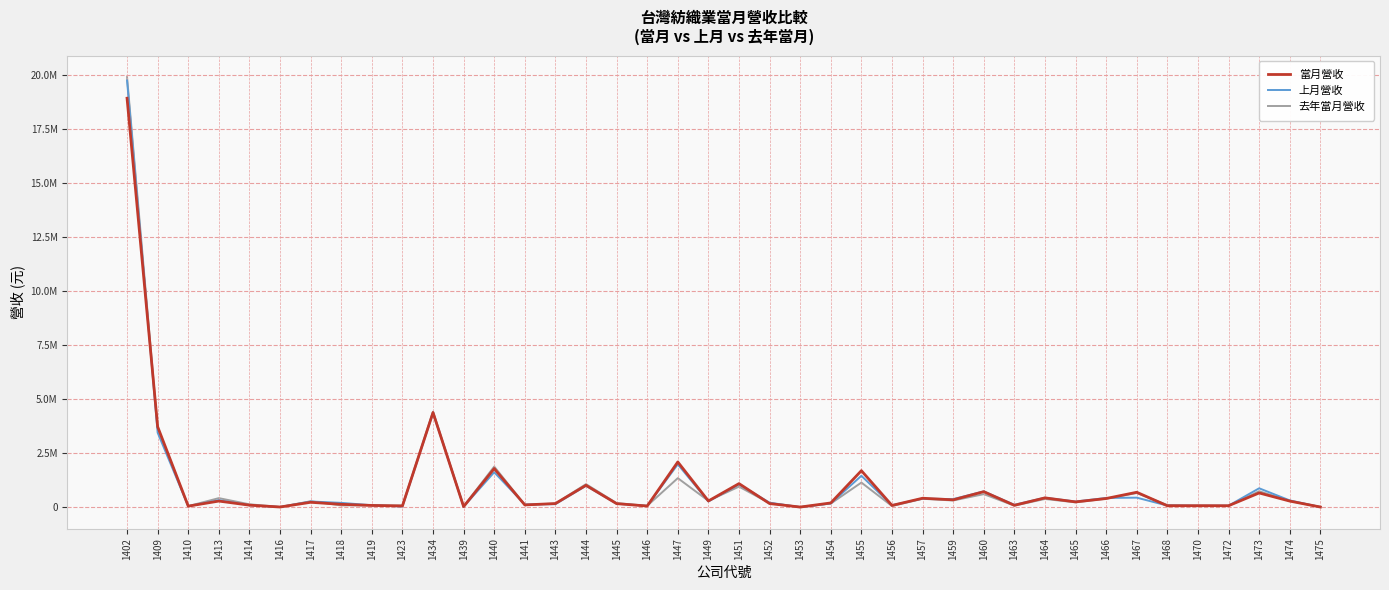

Is this an area chart (filled region under the line)?

No